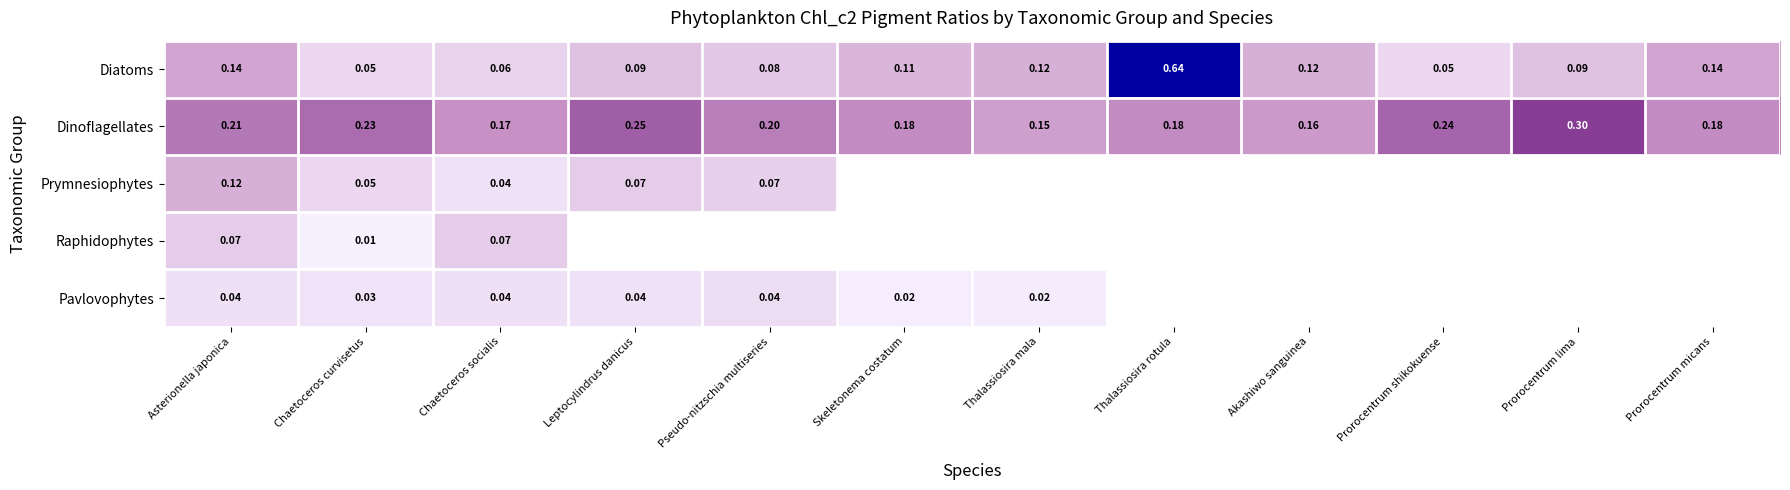

Which category has the lowest value across all series?

Chaetoceros curvisetus